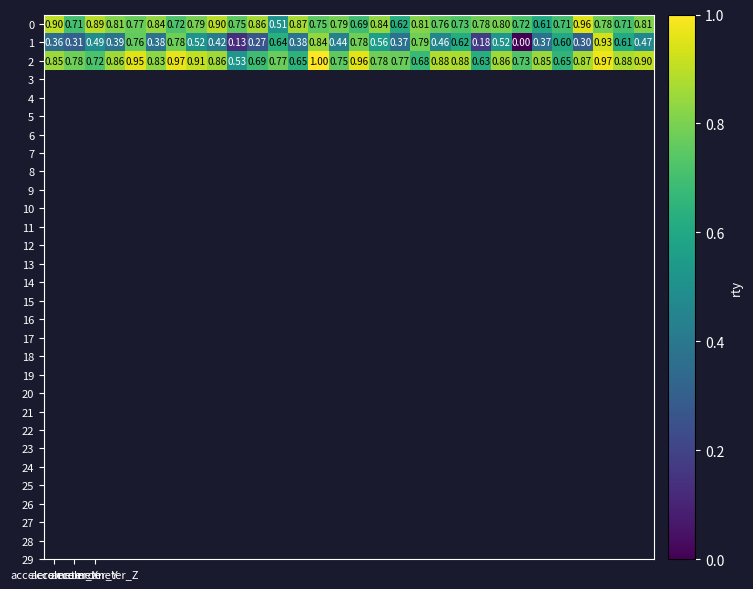

Reading left to right, transcribe all the data shown in this chart.

0: 0.9	0.7	0.9	0.8	0.8	0.8	0.7	0.8	0.9	0.8	0.9	0.5	0.9	0.8	0.8	0.7	0.8	0.6	0.8	0.8	0.7	0.8	0.8	0.7	0.6	0.7	1.0	0.8	0.7	0.8
1: 0.4	0.3	0.5	0.4	0.8	0.4	0.8	0.5	0.4	0.1	0.3	0.6	0.4	0.8	0.4	0.8	0.6	0.4	0.8	0.5	0.6	0.2	0.5	0.0	0.4	0.6	0.3	0.9	0.6	0.5
2: 0.8	0.8	0.7	0.9	0.9	0.8	1.0	0.9	0.9	0.5	0.7	0.8	0.7	1.0	0.8	1.0	0.8	0.8	0.7	0.9	0.9	0.6	0.9	0.7	0.8	0.7	0.9	1.0	0.9	0.9